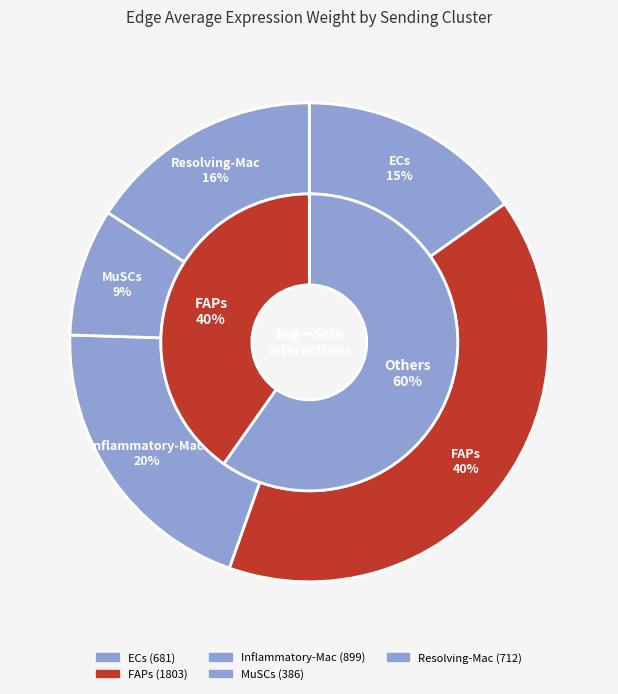

To the nearest percent, what is the average slice percentage?

20%